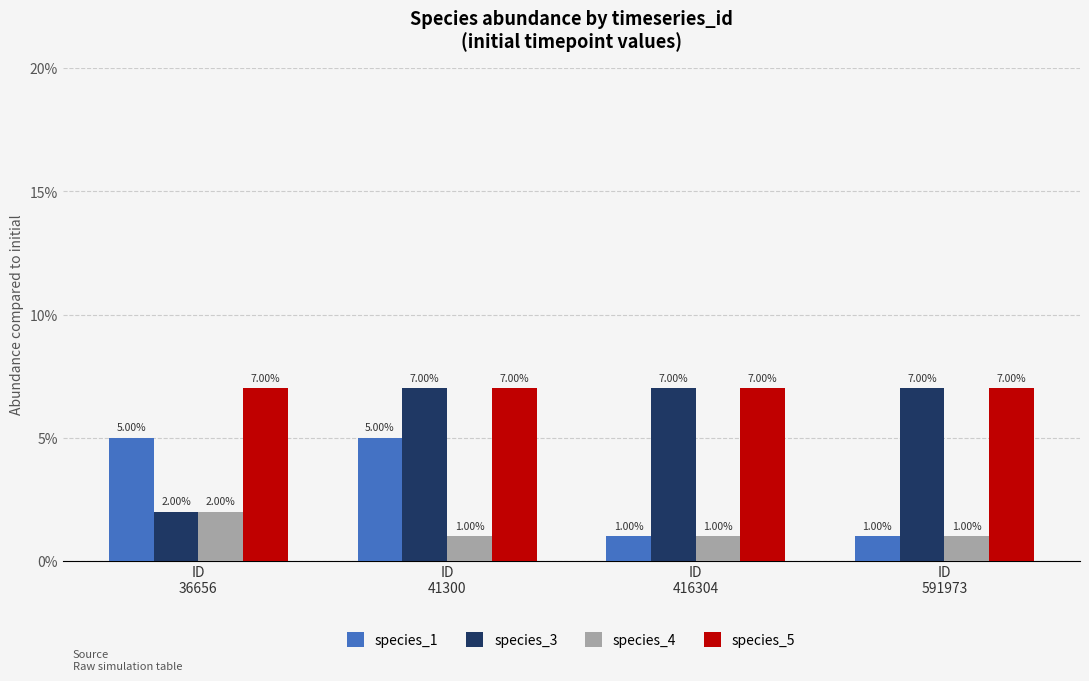

True or false: species_1 has a value of 0.0 at ID
591973.

False